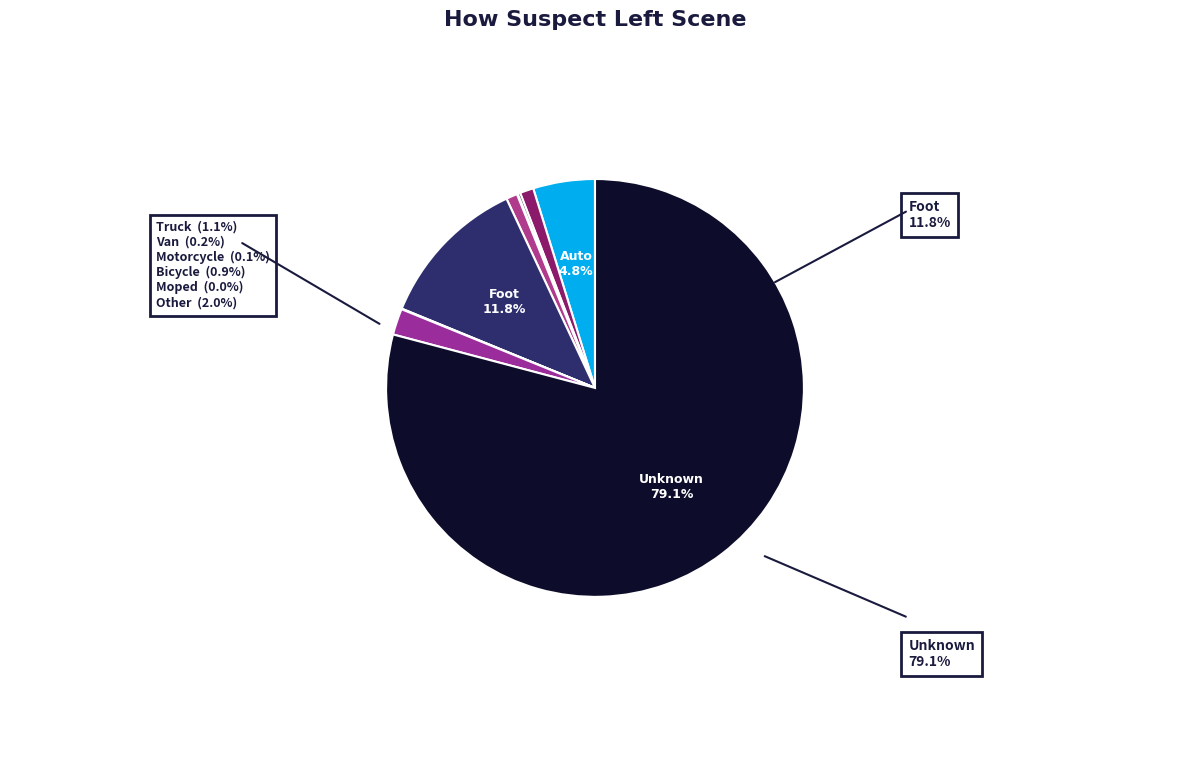

How many slices are in this pie chart?

9